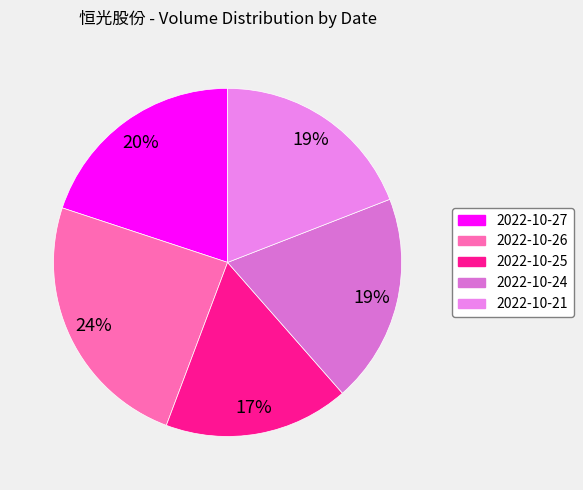

Which category has the smallest portion of the pie?

2022-10-25